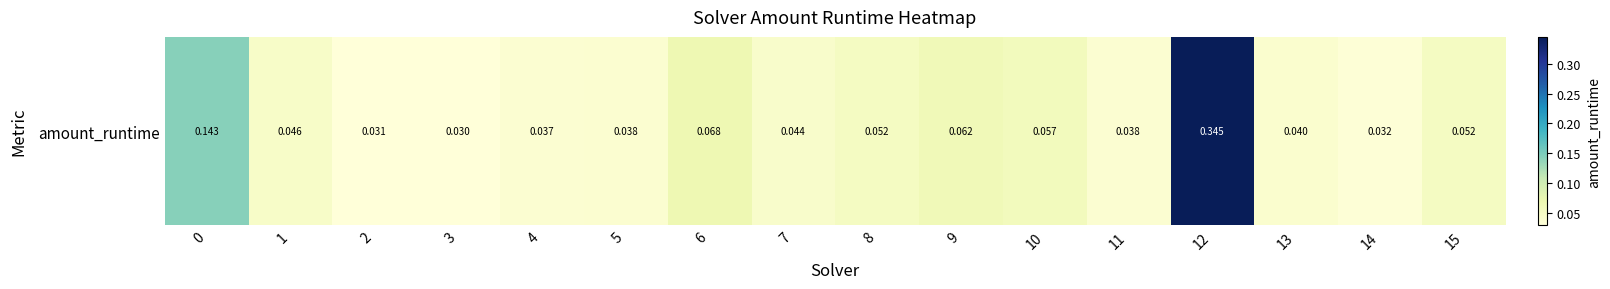

Is it true that the value at 9 is 0.1?

True